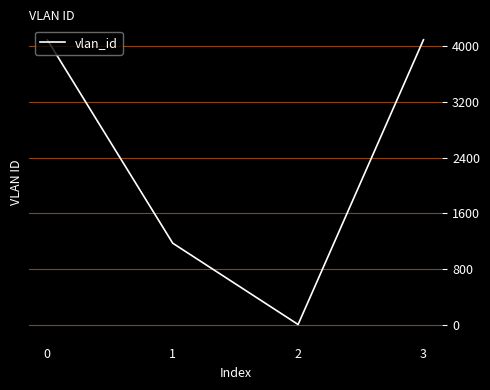

How many series are shown in this chart?

1